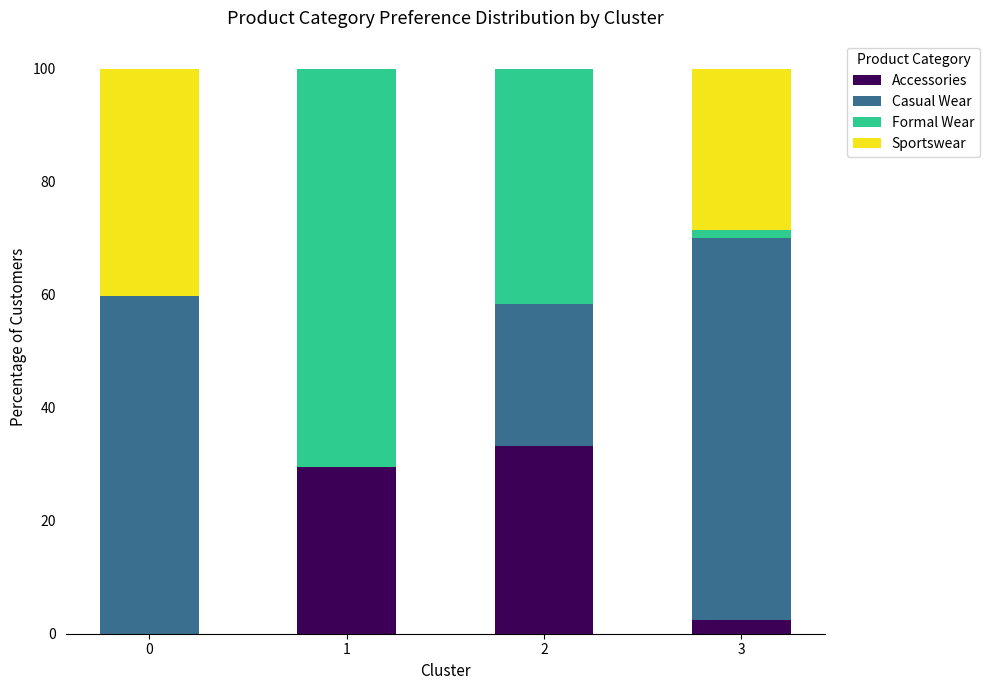

Are the bars grouped side by side (vs. stacked)?

No